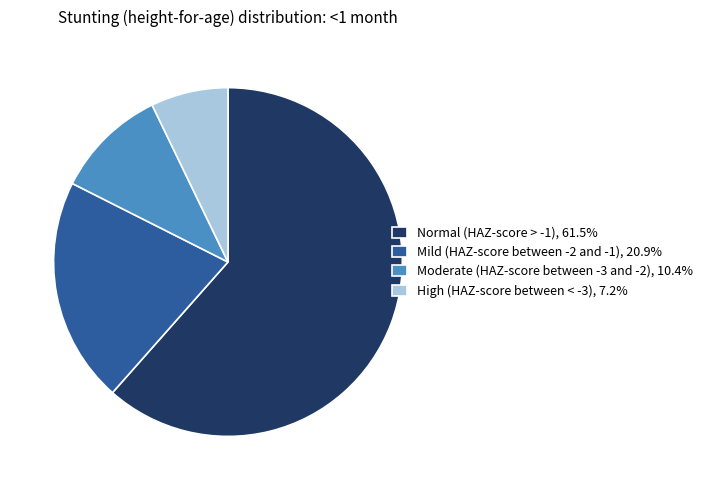

Count the number of slices in the pie.

4